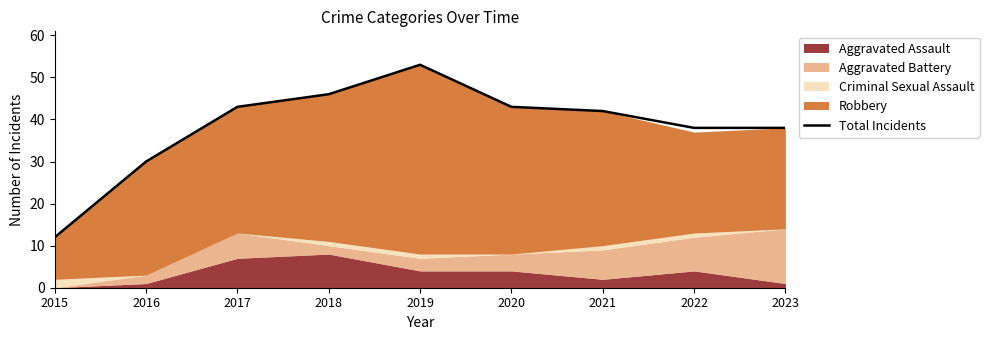

What is the smallest value displayed?

12